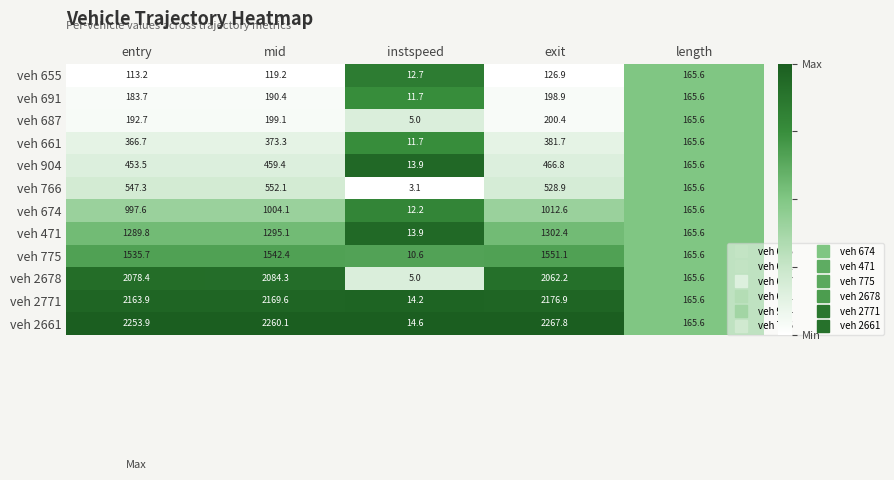

List the series in order of their peak value, highest first.

veh 2661, veh 2771, veh 2678, veh 775, veh 471, veh 674, veh 766, veh 904, veh 661, veh 687, veh 691, veh 655